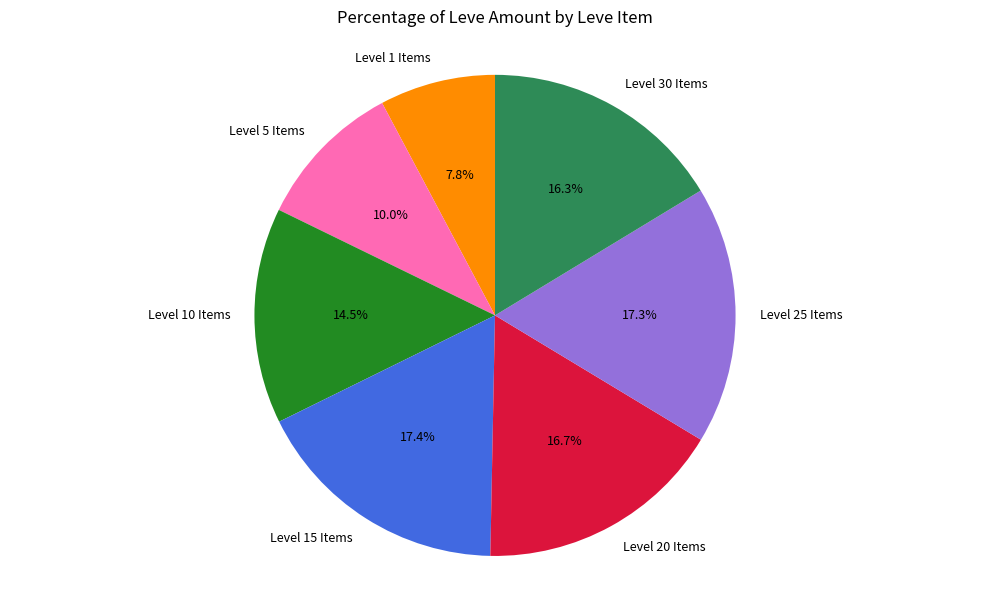

Do Level 25 Items and Level 5 Items together represent more than half of the pie?

No